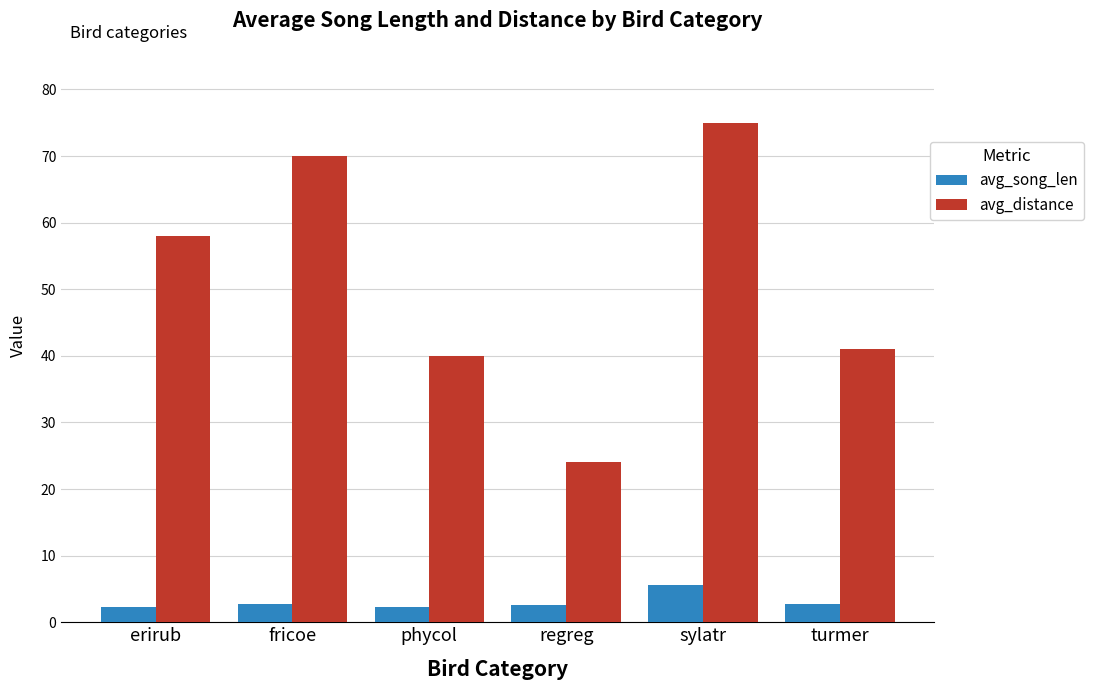

At which label is avg_distance closest to 49?

turmer